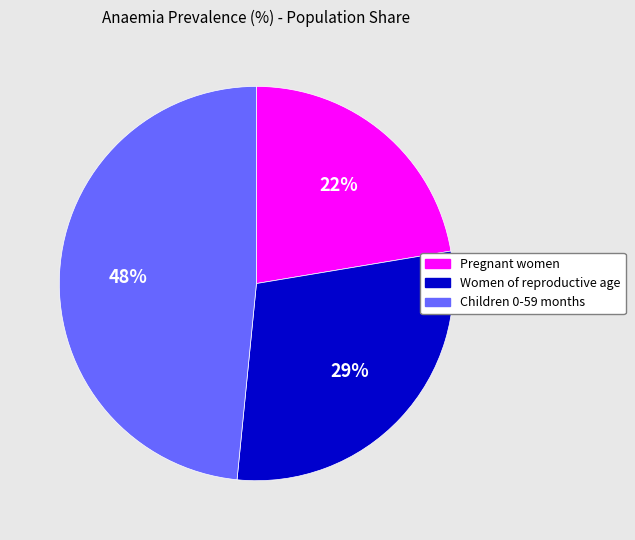

Is Pregnant women the majority of the pie?

No